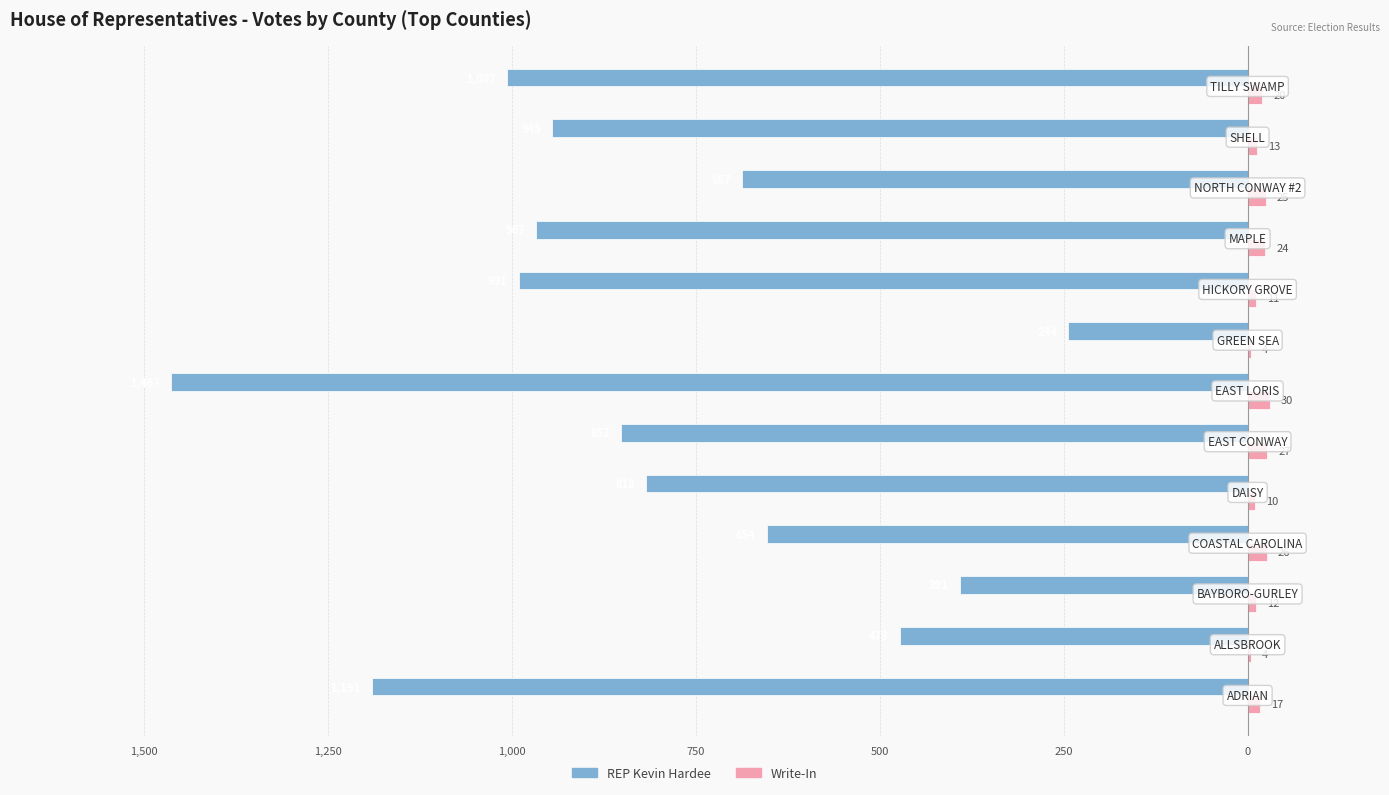

What are all the series names shown in the legend?

REP Kevin Hardee, Write-In